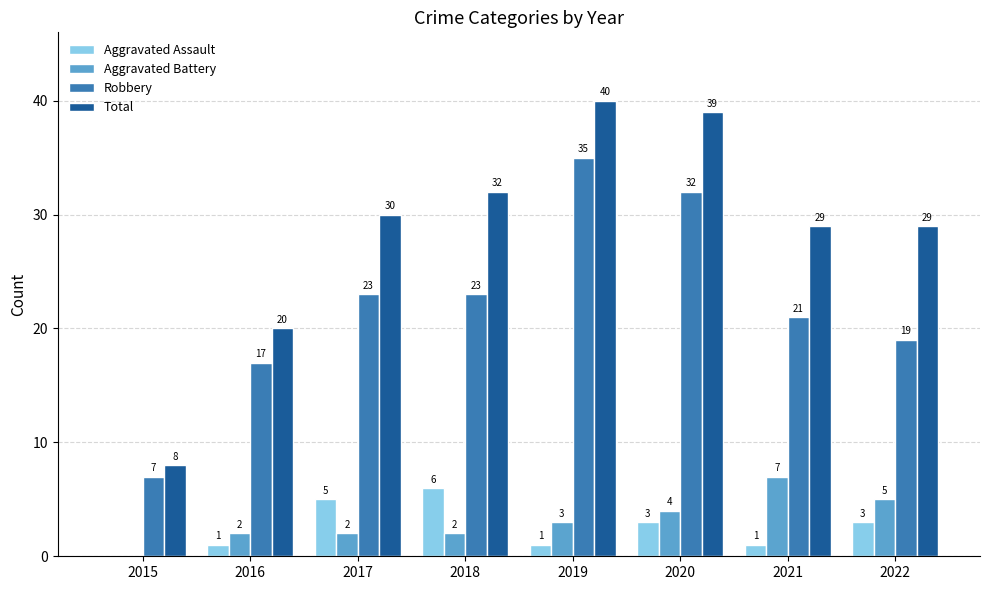

Between 2015 and 2021, which series saw the biggest shift?

Total